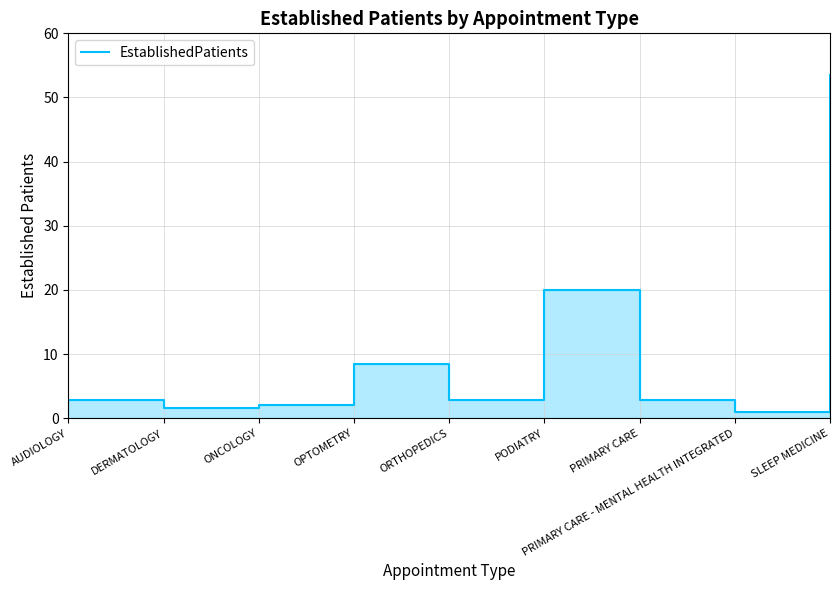

Which category has the lowest value across all series?

PRIMARY CARE - MENTAL HEALTH INTEGRATED